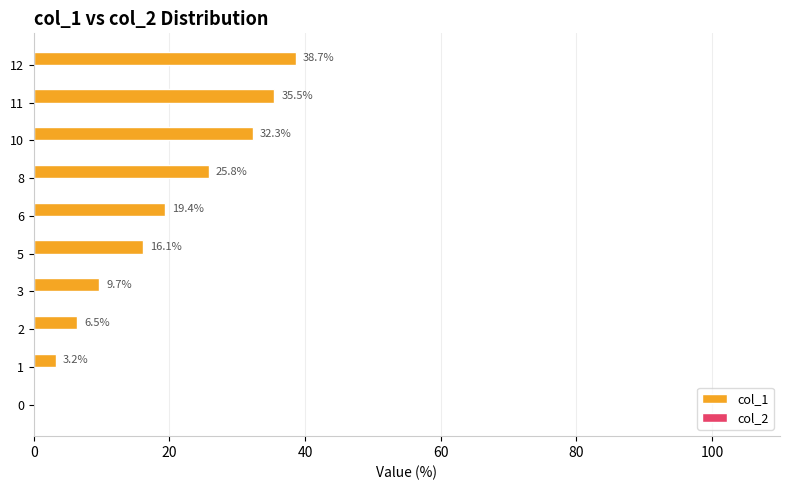

How many series are shown in this chart?

1